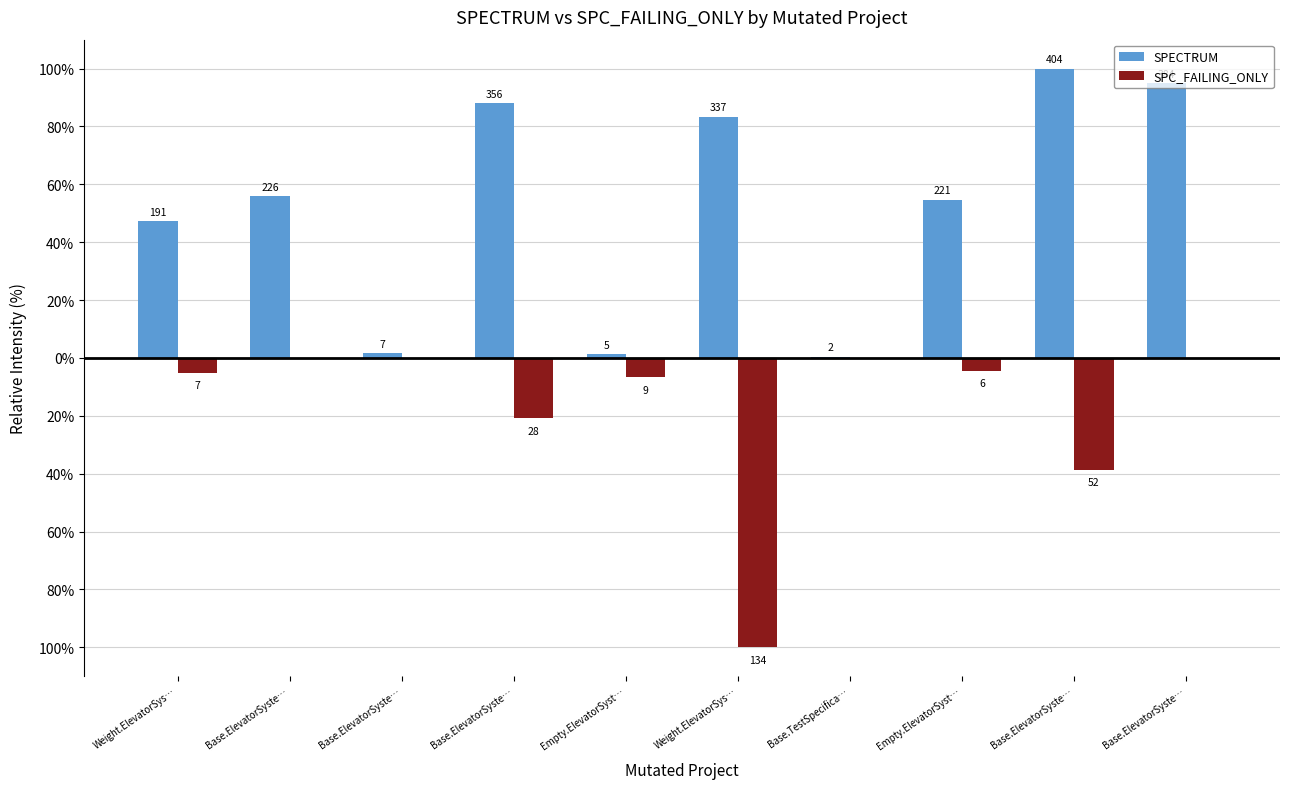

Are the bars horizontal?

No